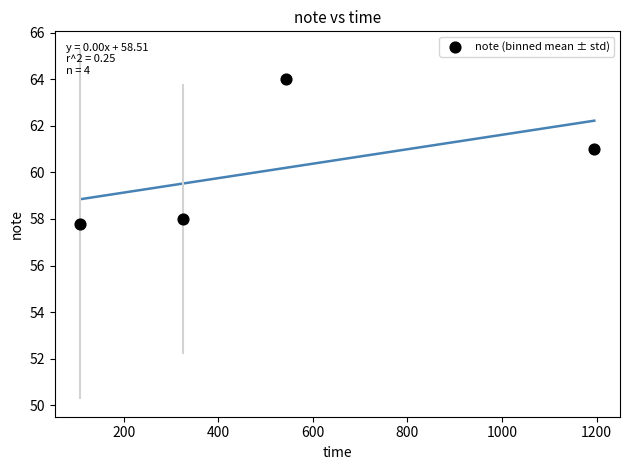

What Y value in the scatter plot is closest to 60?

61.0